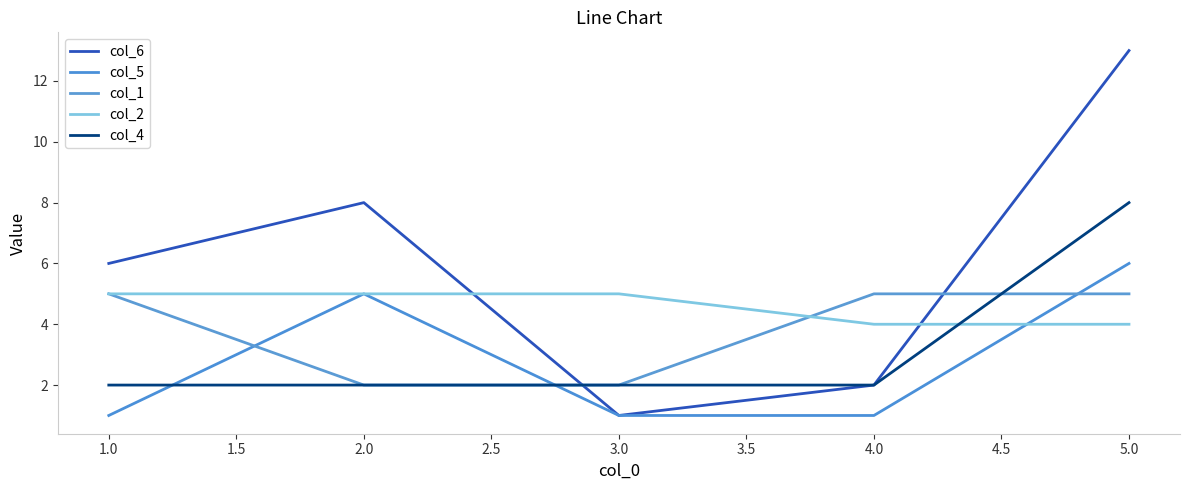

At which category is the sum across all series the highest?

5.0